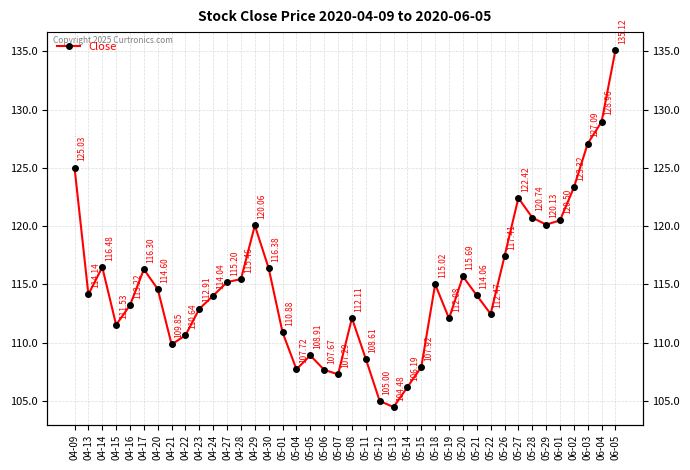

What is the smallest value displayed?

104.5